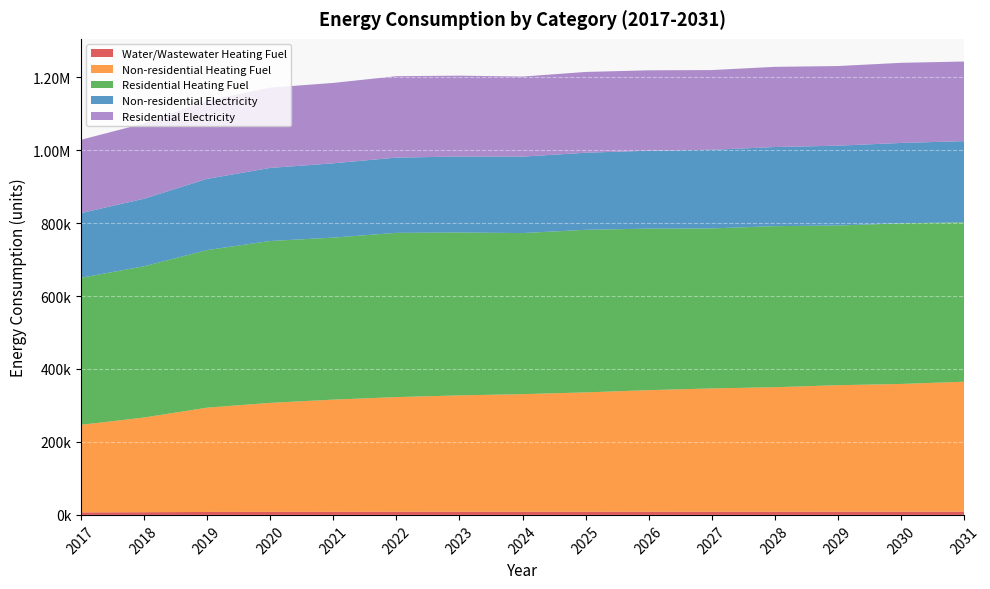

Reading left to right, transcribe all the data shown in this chart.

Water/Wastewater Heating Fuel: 2017=6895.6	2018=7388.3	2019=8070.3	2020=8357.1	2021=8520.0	2022=8623.5	2023=8664.5	2024=8668.8	2025=8706.9	2026=8779.3	2027=8809.7	2028=8803.8	2029=8882.7	2030=8899.8	2031=8973.1
Non-residential Heating Fuel: 2017=239976.4	2018=259555.8	2019=285886.7	2020=298714.6	2021=307491.5	2022=314243.1	2023=318969.1	2024=322344.9	2025=327070.9	2026=333147.3	2027=337873.4	2028=341249.1	2029=346650.3	2030=350026.1	2031=356102.5
Residential Heating Fuel: 2017=402959.9	2018=414643.2	2019=431937.6	2020=443780.8	2021=444107.1	2022=450233.1	2023=446562.0	2024=441558.5	2025=445696.5	2026=442832.3	2027=438635.6	2028=441484.1	2029=437642.5	2030=440437.3	2031=436918.8
Non-residential Electricity: 2017=177409.7	2018=185025.9	2019=195268.3	2020=200258.2	2021=203672.4	2022=206298.6	2023=208137.0	2024=209450.1	2025=211288.5	2026=213652.1	2027=215490.5	2028=216803.7	2029=218904.7	2030=220217.8	2031=222581.5
Residential Electricity: 2017=200942.5	2018=206441.0	2019=214567.9	2020=220051.0	2021=220359.5	2022=223200.9	2023=221671.3	2024=219529.0	2025=221455.9	2026=220321.5	2027=218574.3	2028=219906.2	2029=218336.7	2030=219646.4	2031=218241.1